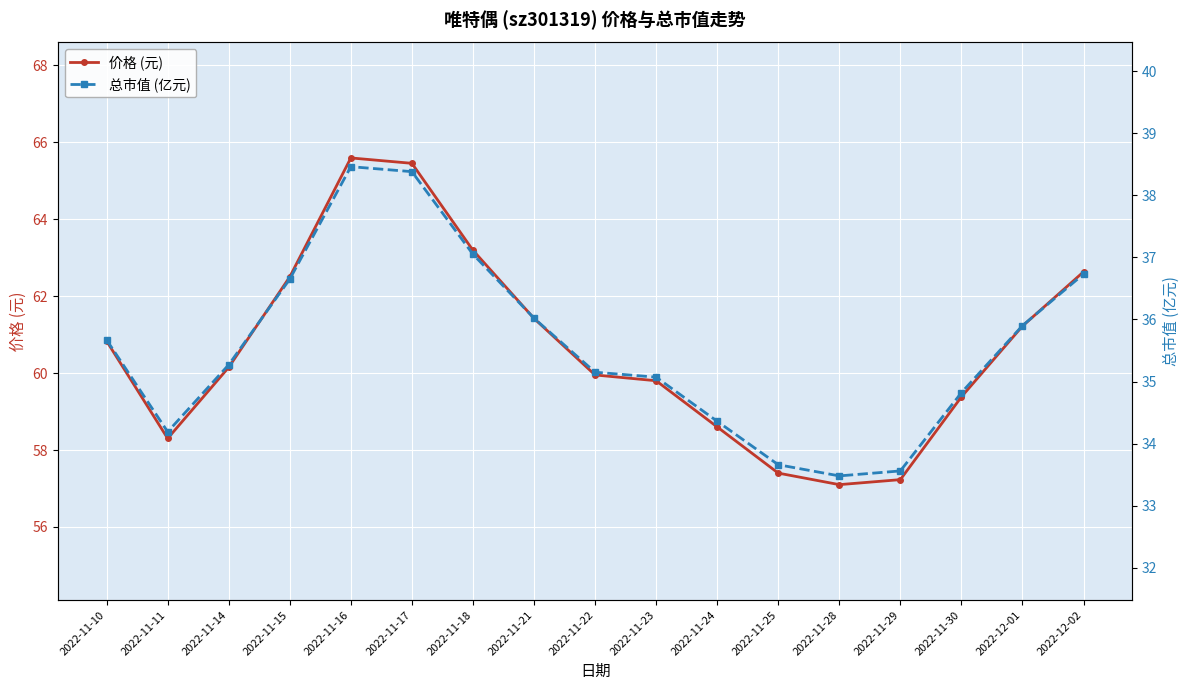

True or false: 总市值 (亿元) and 价格 (元) cross at least once.

False